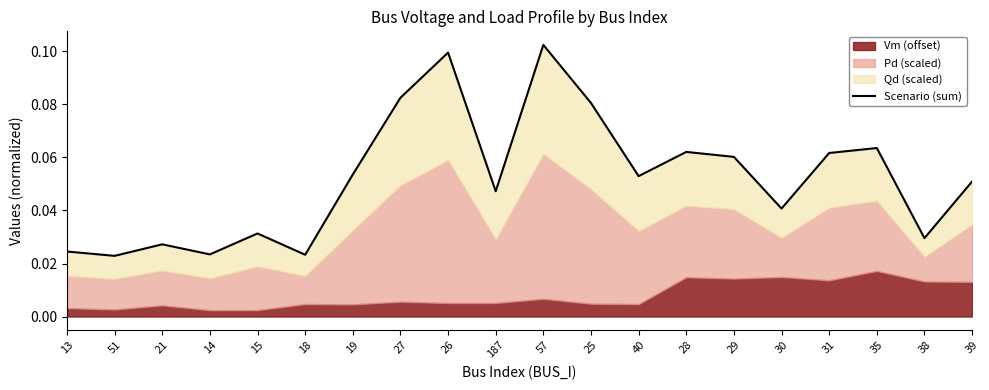

How many points are higher than both their immediate neighbors (excluding endpoints)?

6